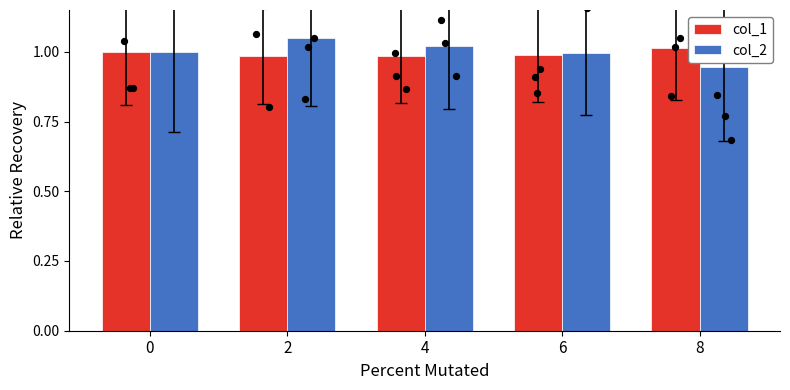

What is the total value across all series at 8?

2.0